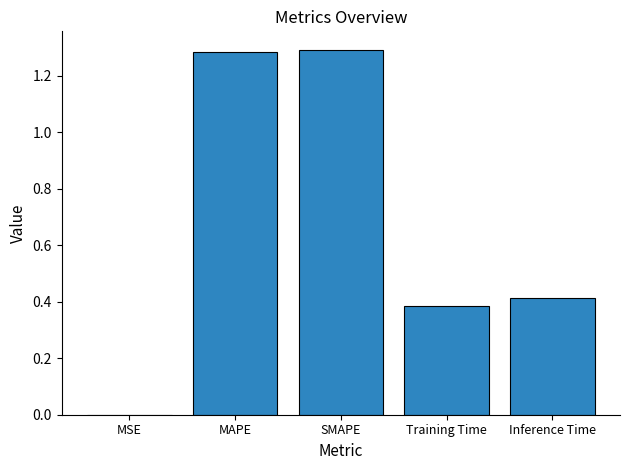

Between Training Time and MAPE, which is larger?

MAPE